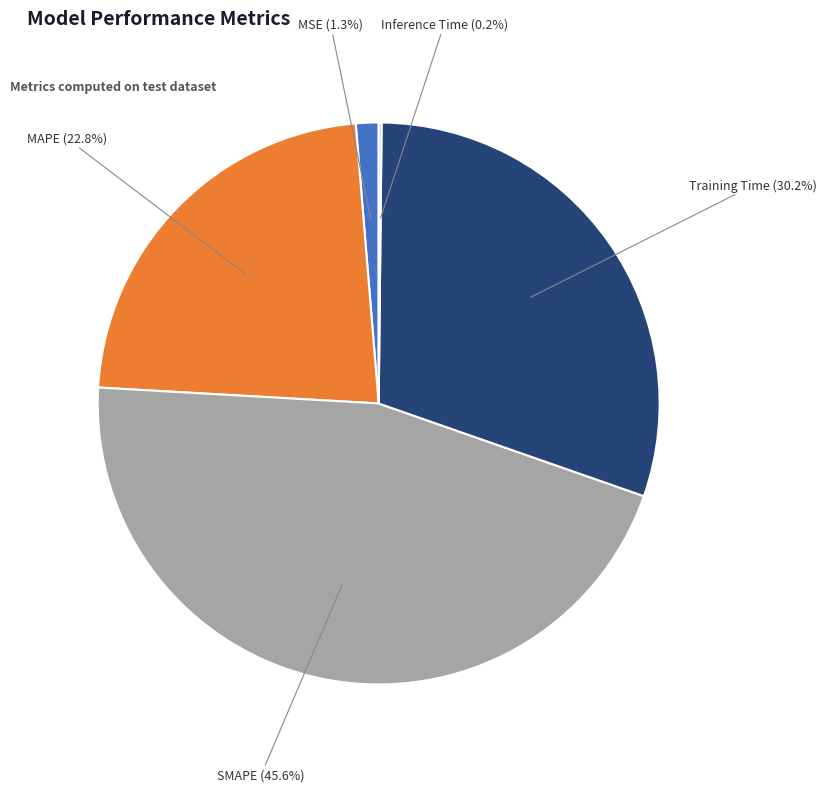

Is there a majority slice in this chart?

No